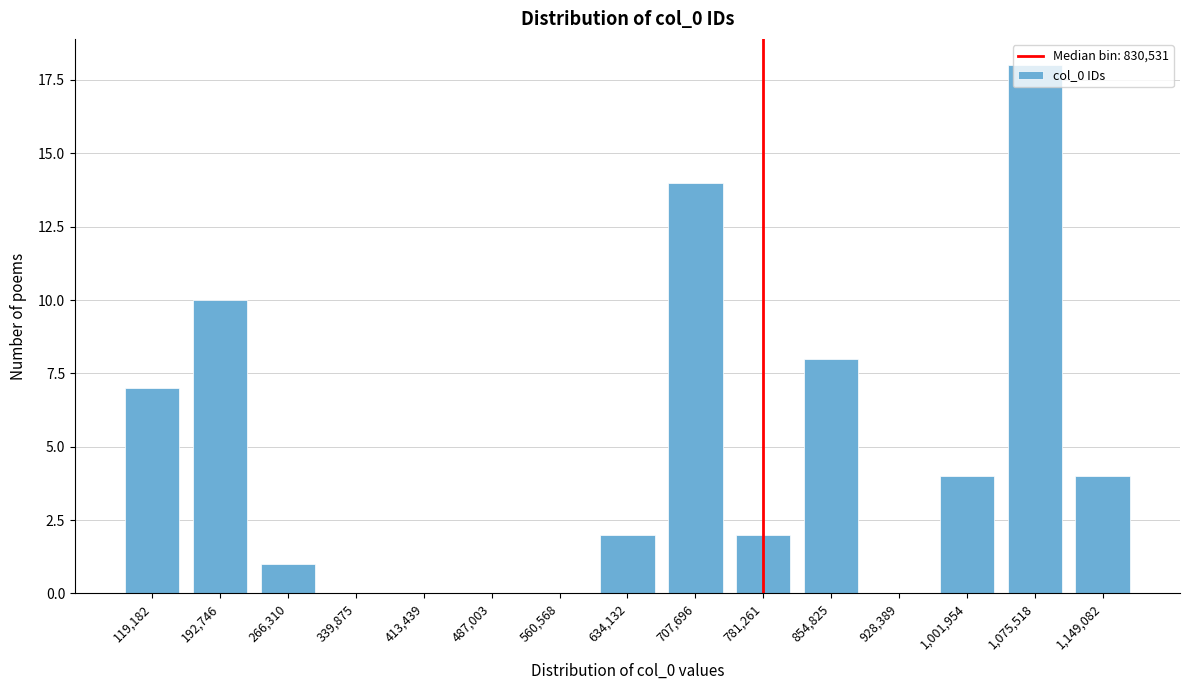

True or false: the data shows 0 at 487,003.

True